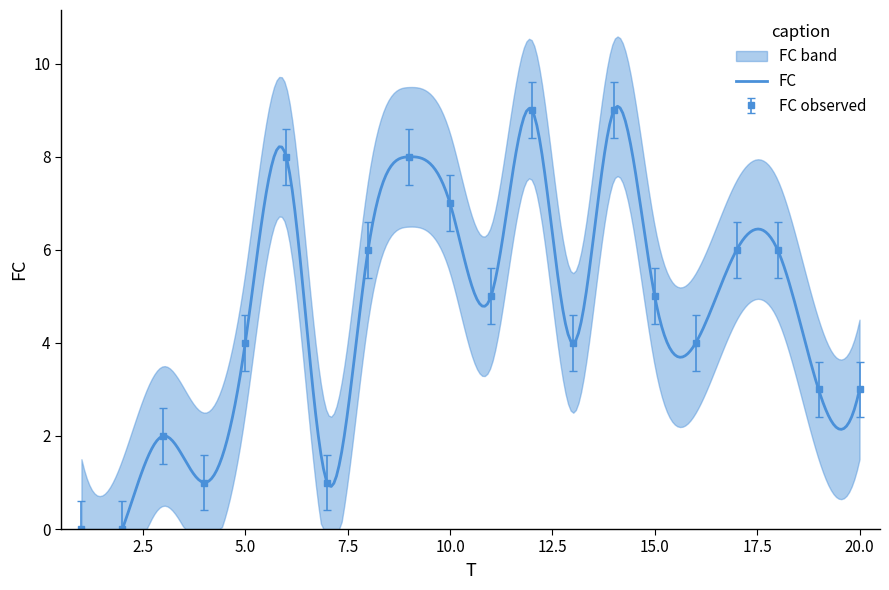

What is the approximate value at 18?

6